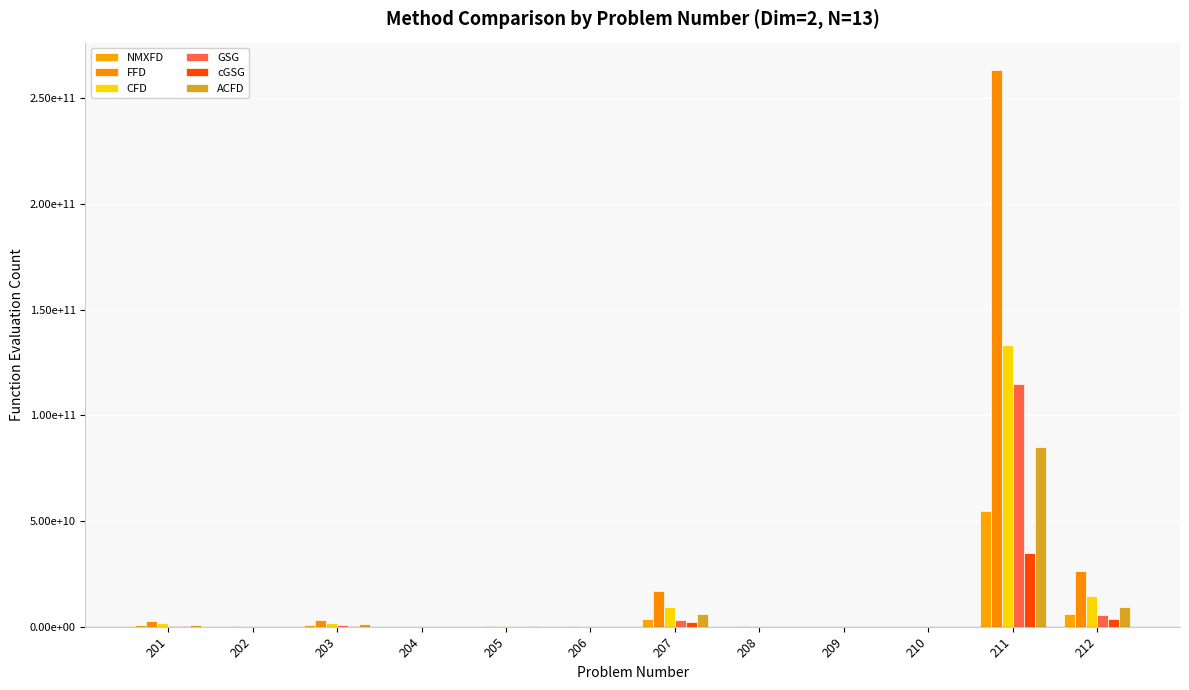

Does the chart contain stacked bars?

No